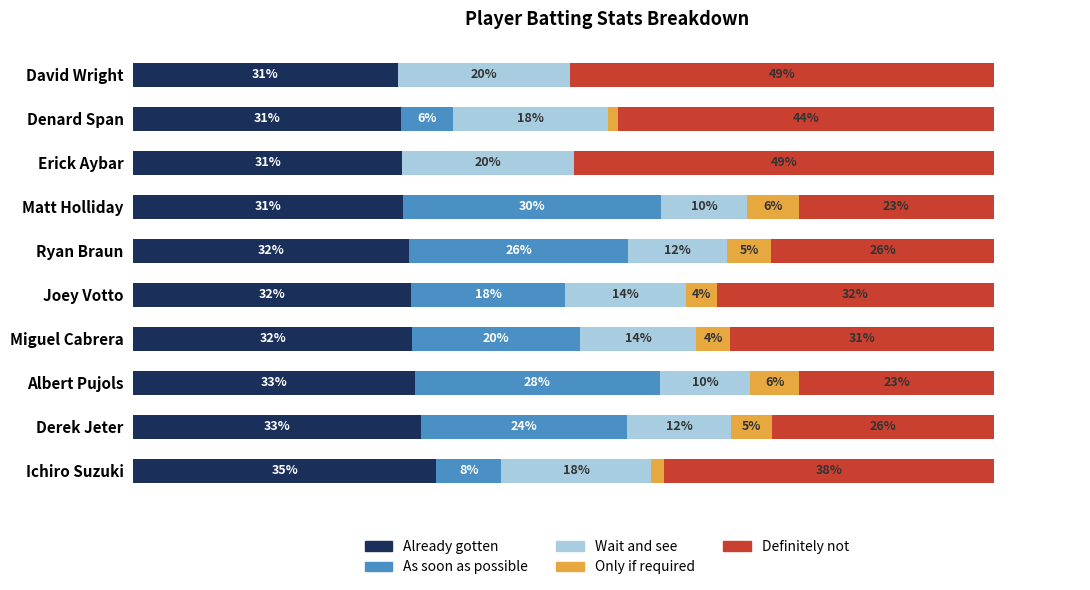

Which category has the highest value in the Already gotten series?

Ichiro Suzuki